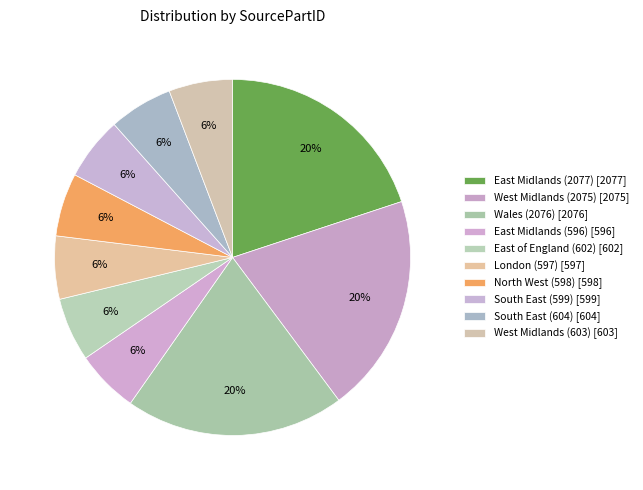

To the nearest percent, what portion does Wales (2076) represent?

20%